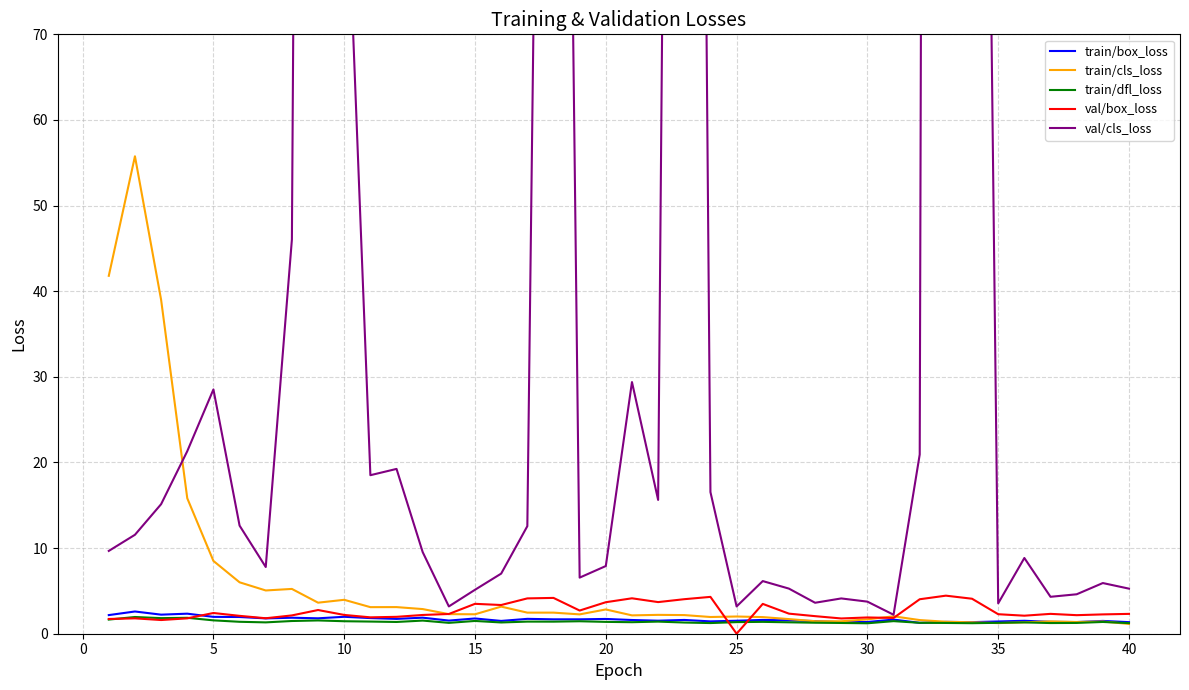

How many categories are shown in the chart?

40